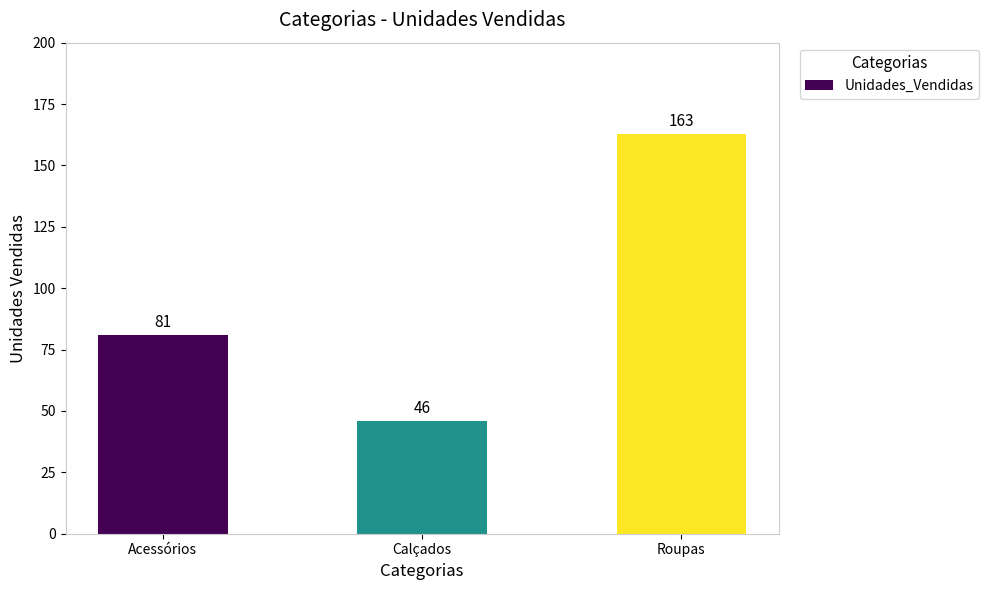

How many values are between 46 and 163?

3